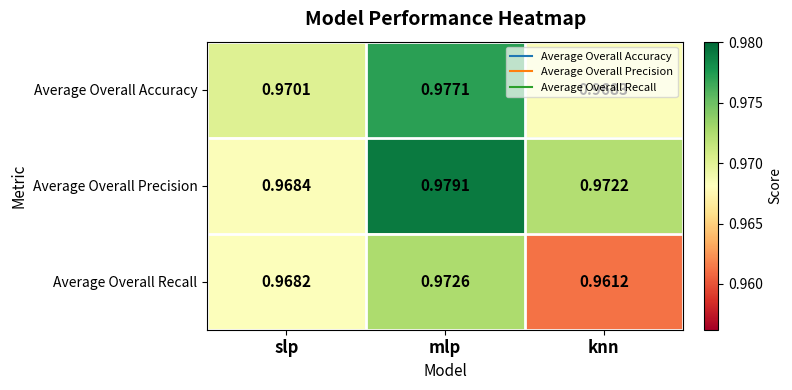

Which category has the lowest value in the Average Overall Precision series?

slp